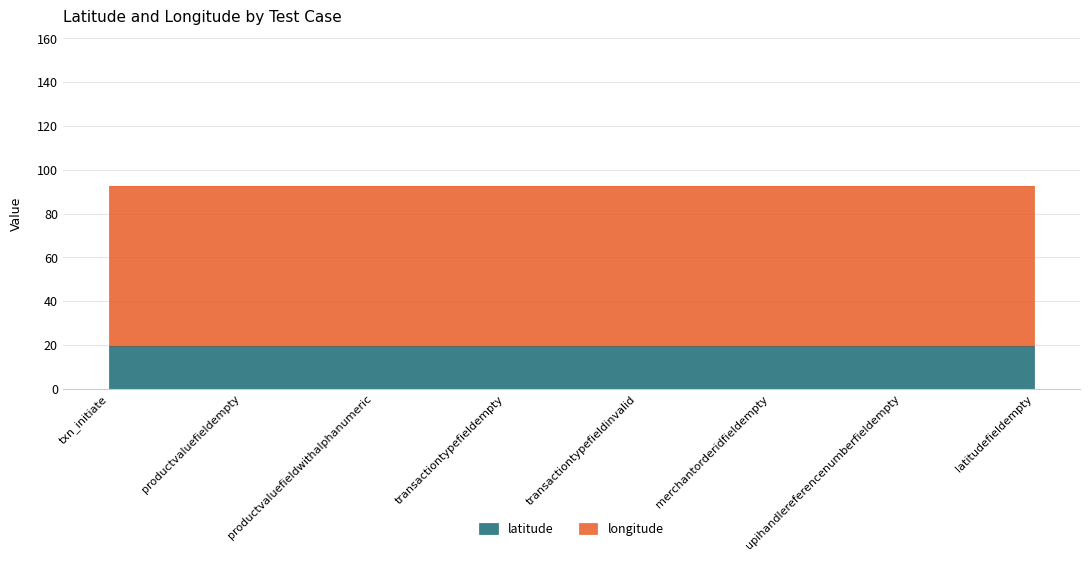

Is it true that latitude equals 19.5 at transactiontypefieldinvalid?

True